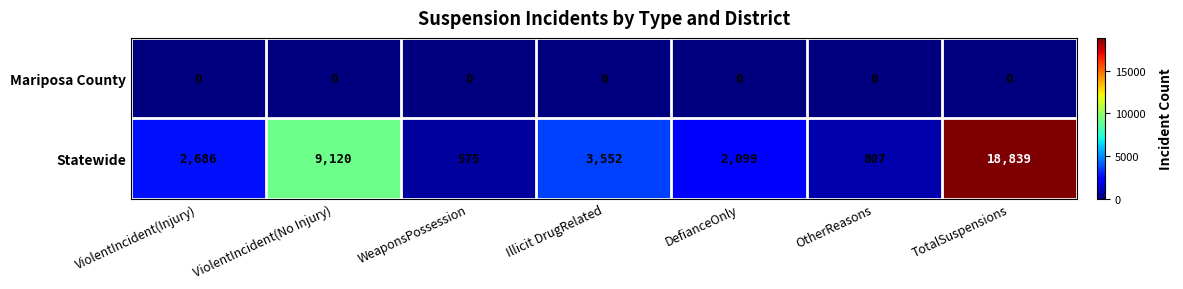

At which category does the chart reach its peak across all series?

TotalSuspensions